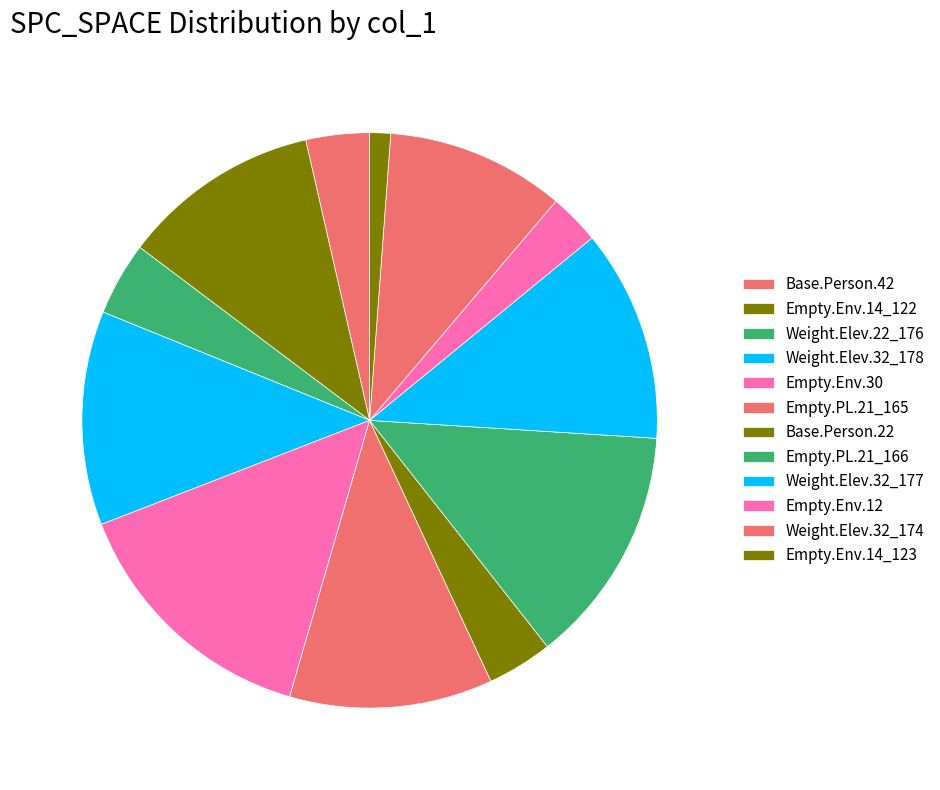

How many segments does this pie chart have?

12